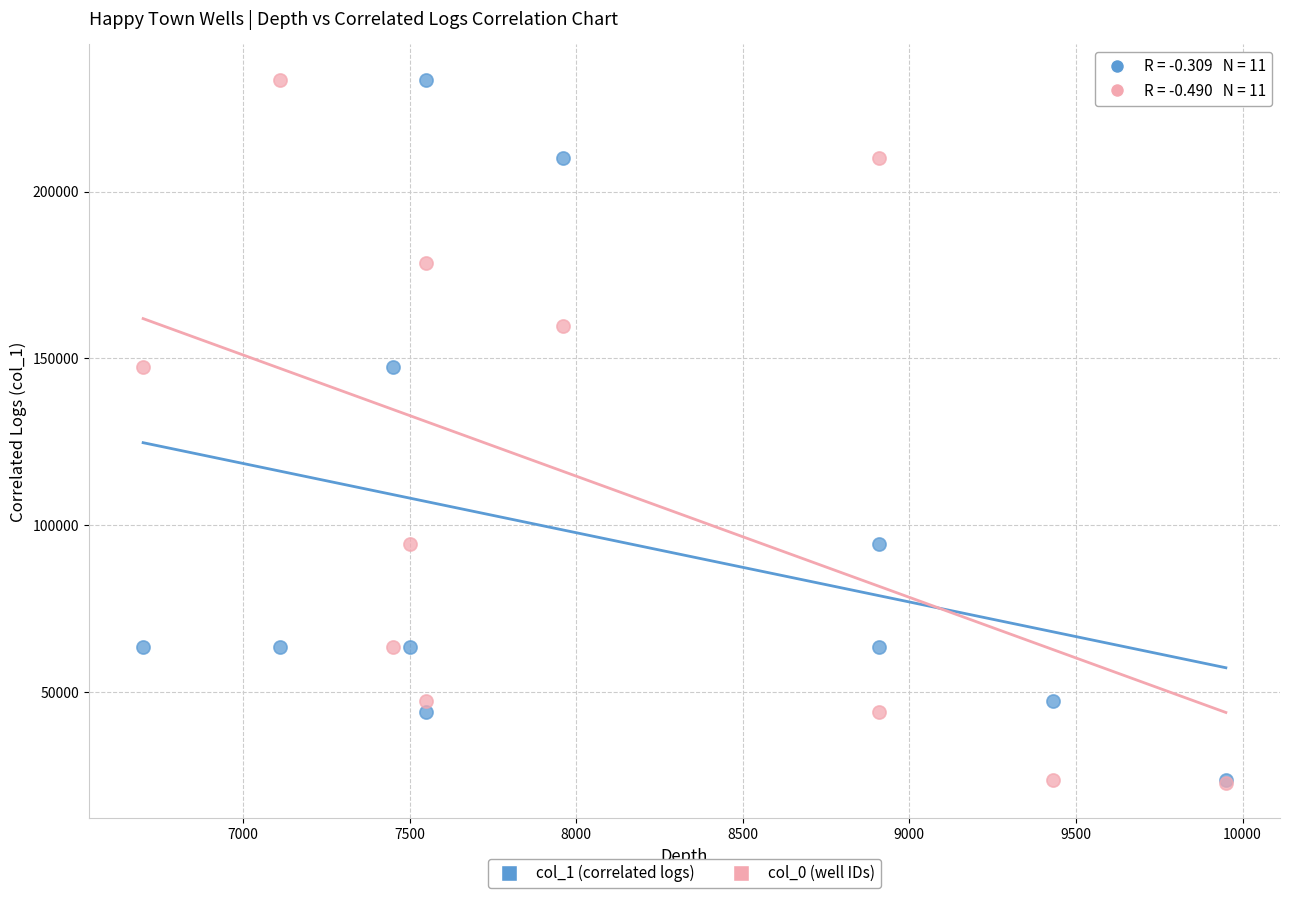

What are all the series names shown in the legend?

col_1 (correlated logs), col_0 (well IDs)